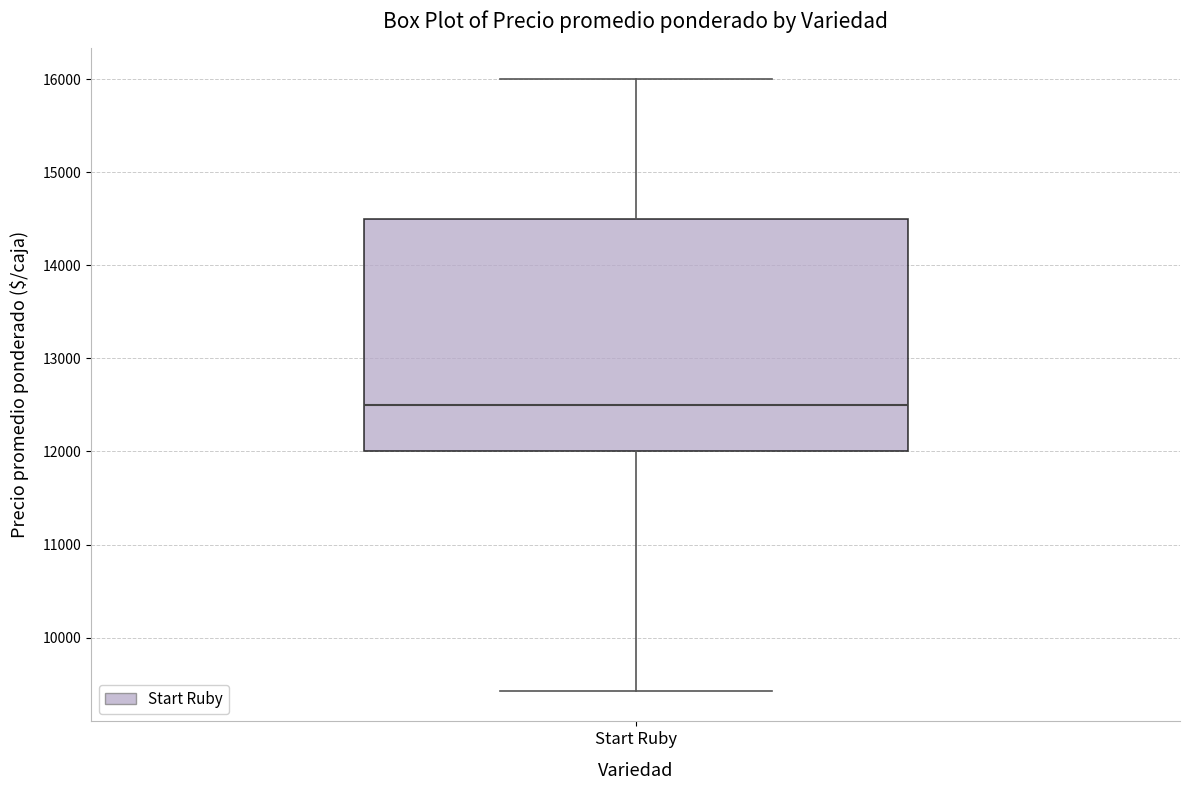

Read this box plot against the y-axis: the position of the median line, the range covered by the box, and the ends of both whiskers. The values are not printed on the chart, so give them approximately, as read against the axis.

median 12500, box 12000 to 14500, whiskers 9400 to 16000